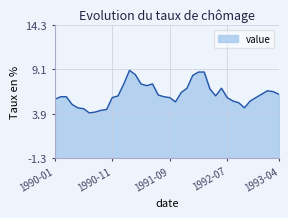

List the labels in order of value, largest first.

1991-02, 1992-02, 1992-03, 1991-03, 1992-01, 1991-01, 1991-04, 1991-06, 1991-05, 1991-12, 1992-06, 1992-04, 1993-02, 1993-03, 1991-11, 1993-01, 1993-04, 1991-07, 1990-12, 1992-05, 1990-02, 1990-03, 1991-08, 1990-11, 1991-09, 1992-07, 1992-12, 1990-01, 1992-08, 1992-11, 1991-10, 1992-09, 1990-04, 1990-05, 1992-10, 1990-06, 1990-10, 1990-09, 1990-08, 1990-07